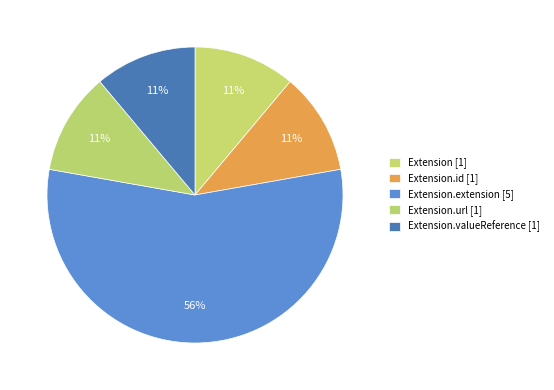

How many slices are in this pie chart?

5